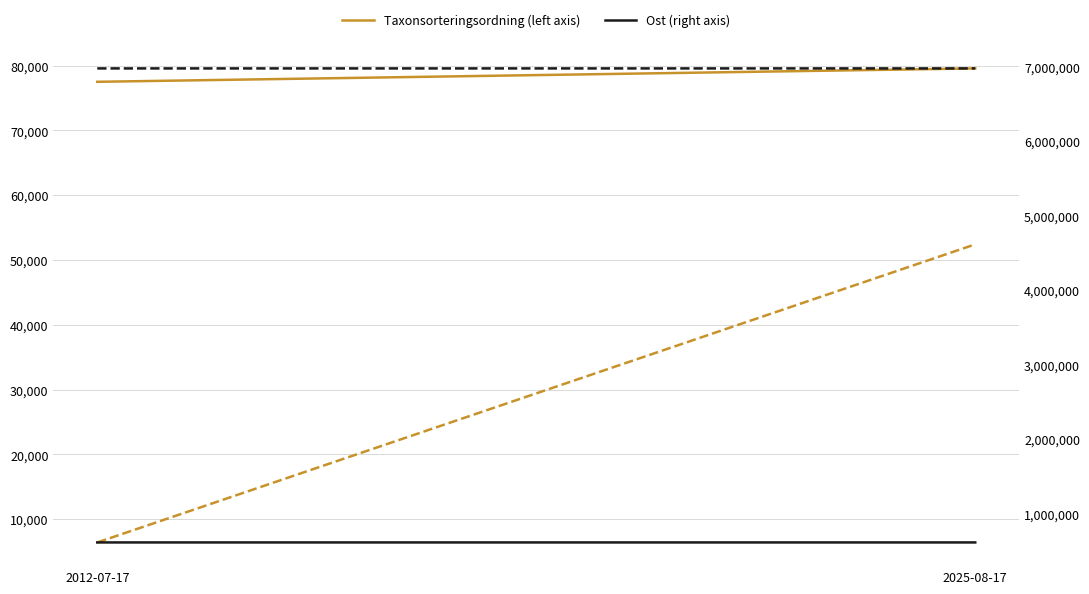

The Taxonsorteringsordning (left axis) series shows 108326.7 at 2012-07-17. True or false?

False